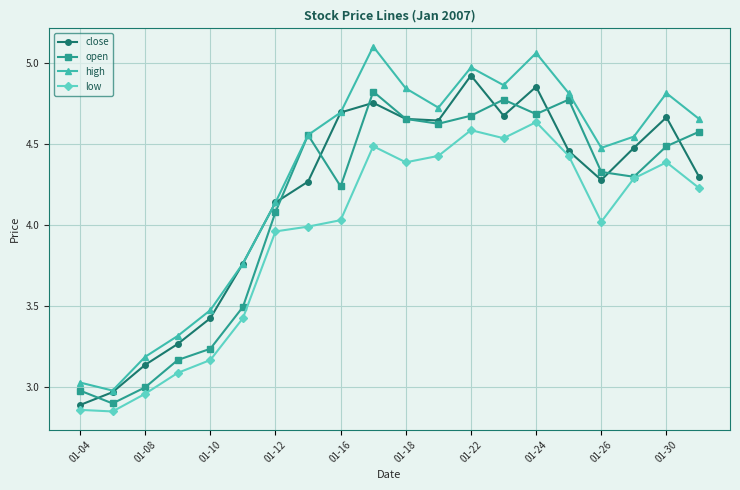

Which series has the largest total across all categories?

high